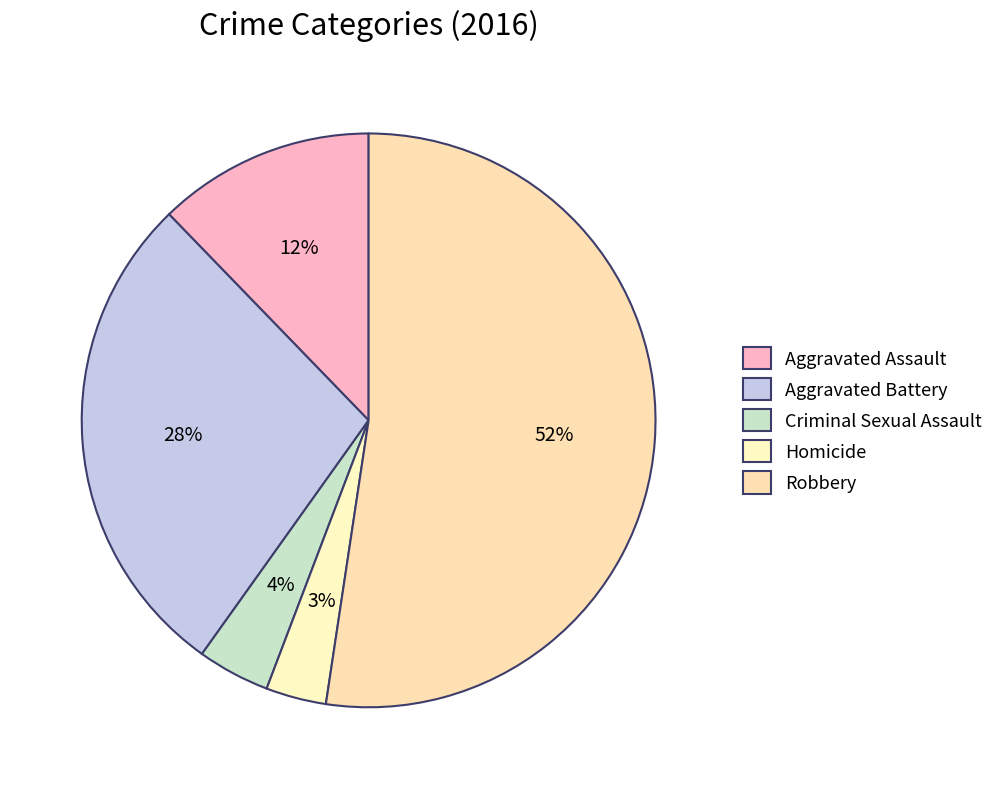

Which category has the biggest portion of the pie?

Robbery